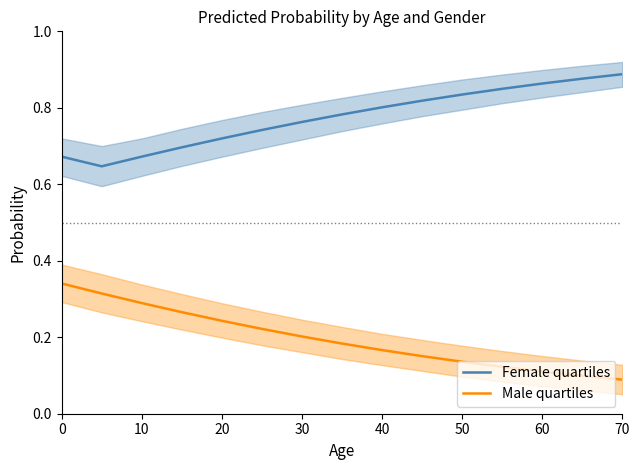

True or false: Female quartiles and Male quartiles cross at least once.

False